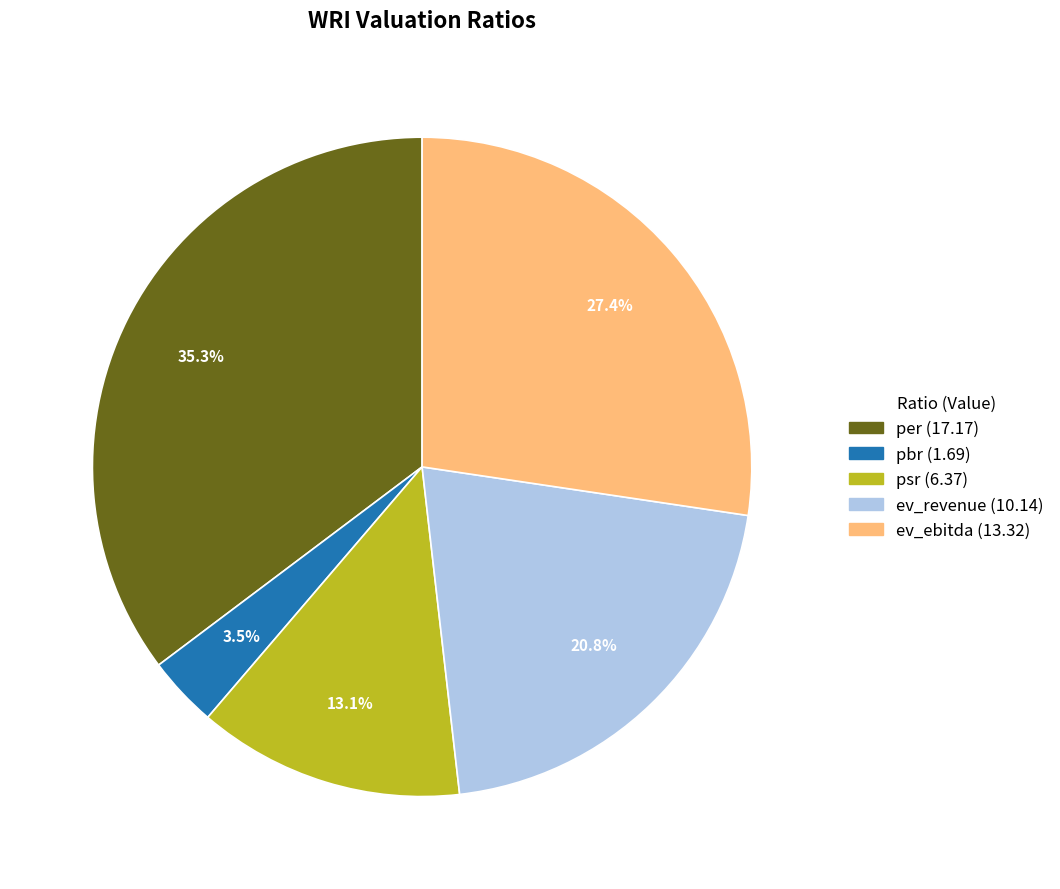

What is the ratio of the value at ev_revenue to the value at per?

0.6